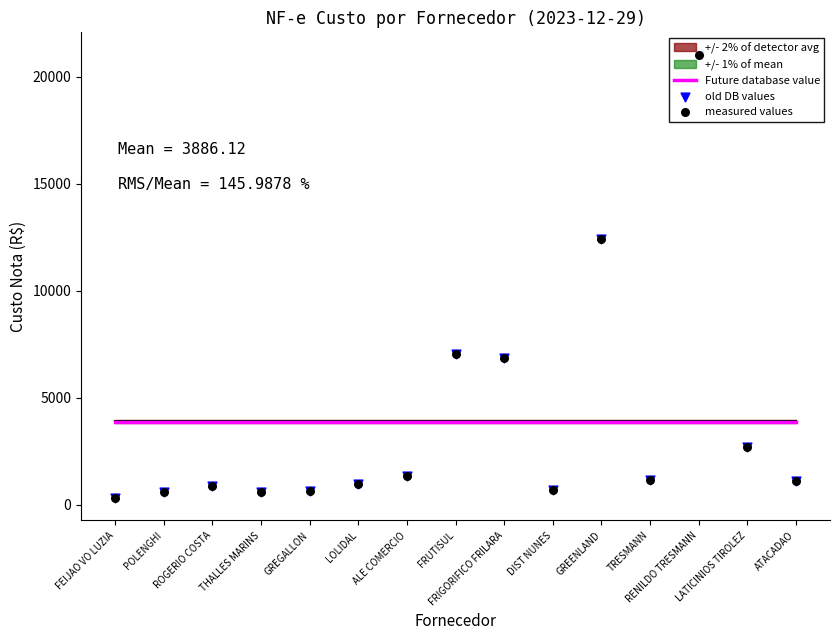

Is the value of old DB values at THALLES MARINS greater than the value of measured values at FRIGORIFICO FRILARA?

No